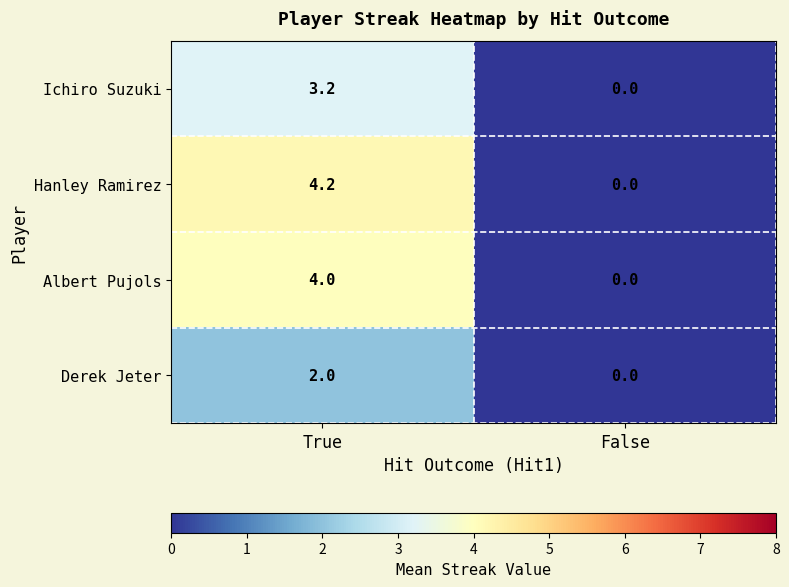

What is the difference between the maximum and minimum values in the Ichiro Suzuki series?

3.2